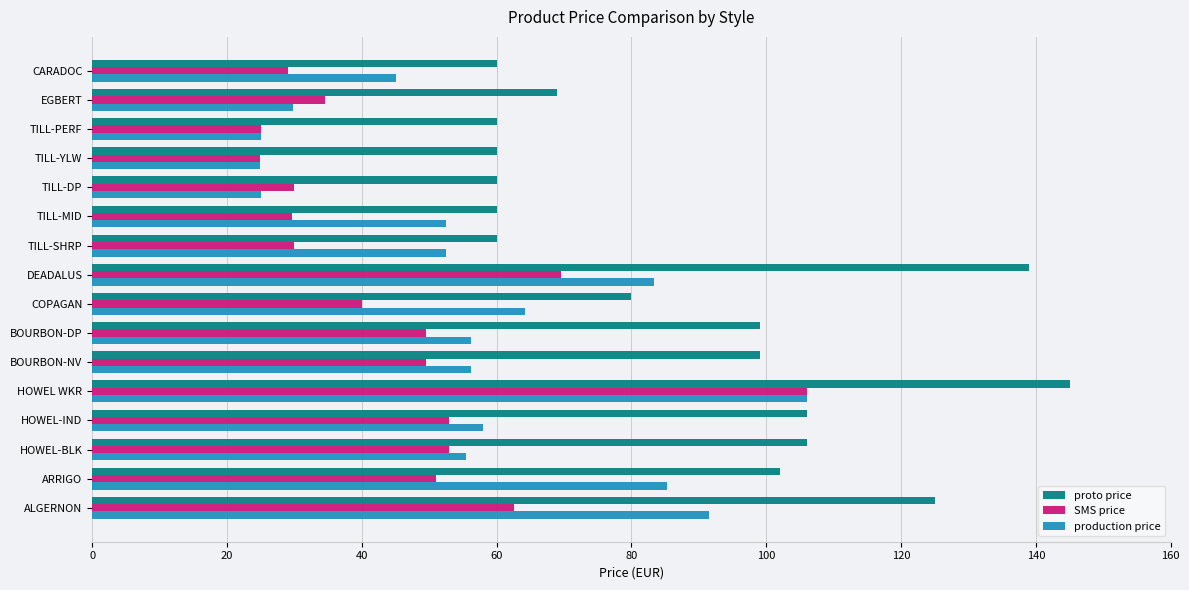

At which category is the sum across all series the highest?

HOWEL WKR